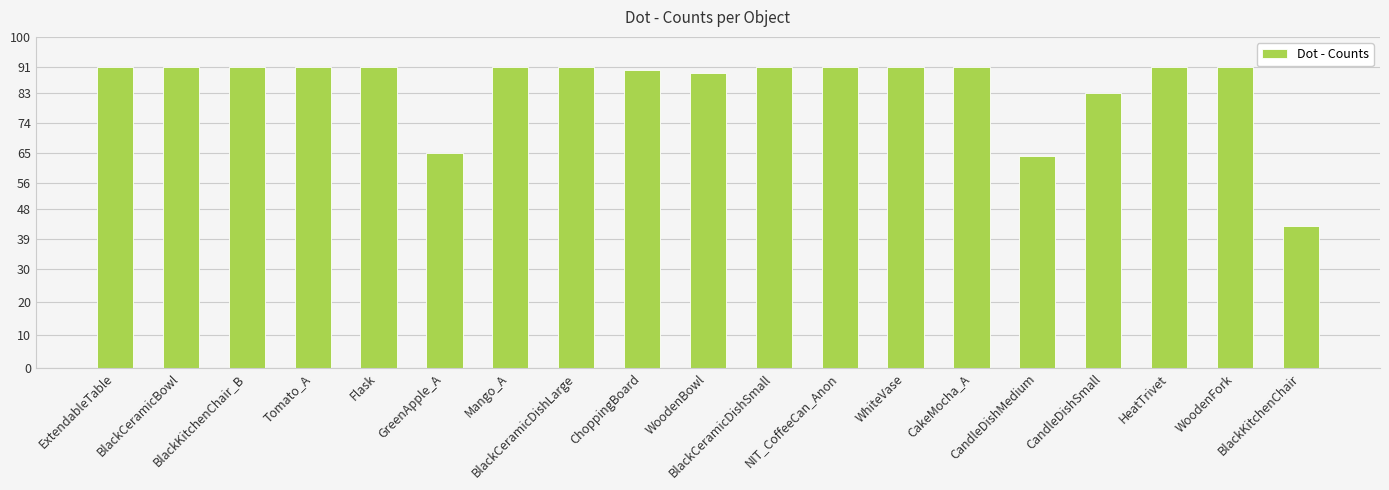

True or false: the data shows 91 at NIT_CoffeeCan_Anon.

True